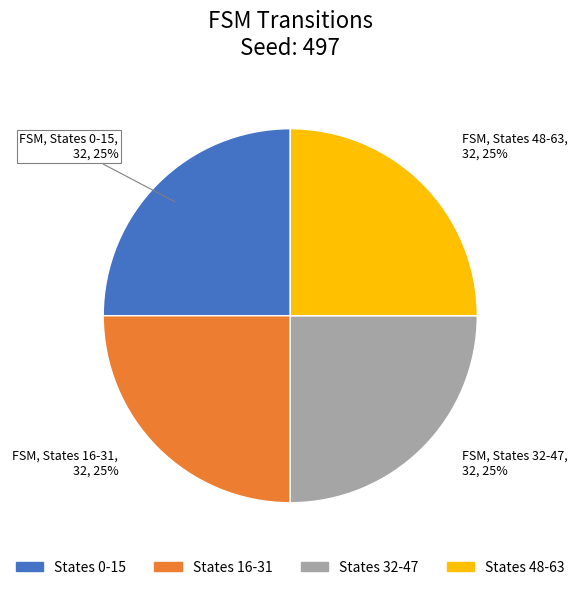

To the nearest percent, what is the average slice percentage?

25%